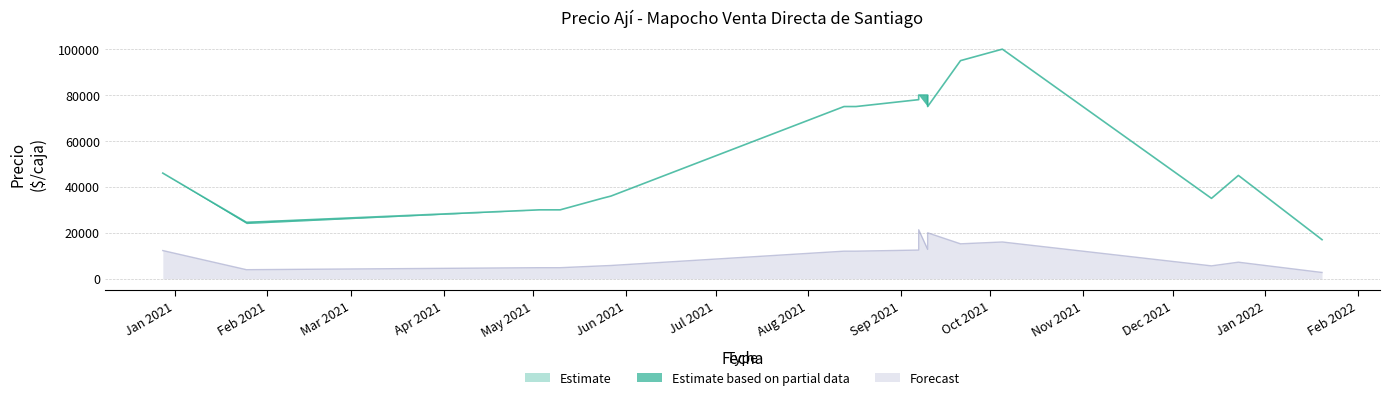

Is the value of Precio $/Kg at 2021-12-14 greater than the value of Precio minimo at 2021-05-03?

No